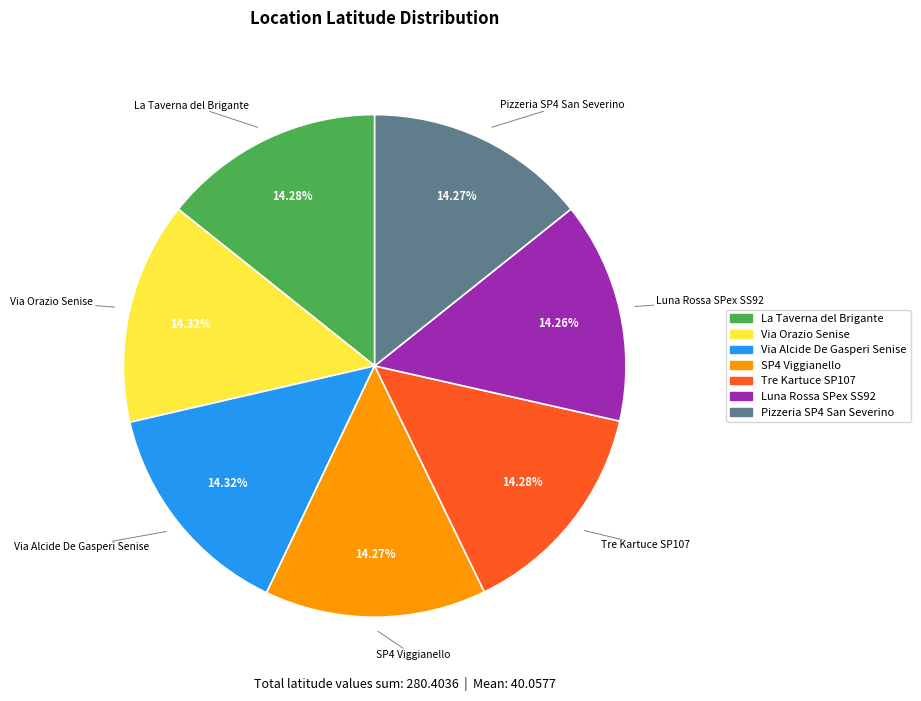

Is Via Alcide De Gasperi Senise the majority of the pie?

No